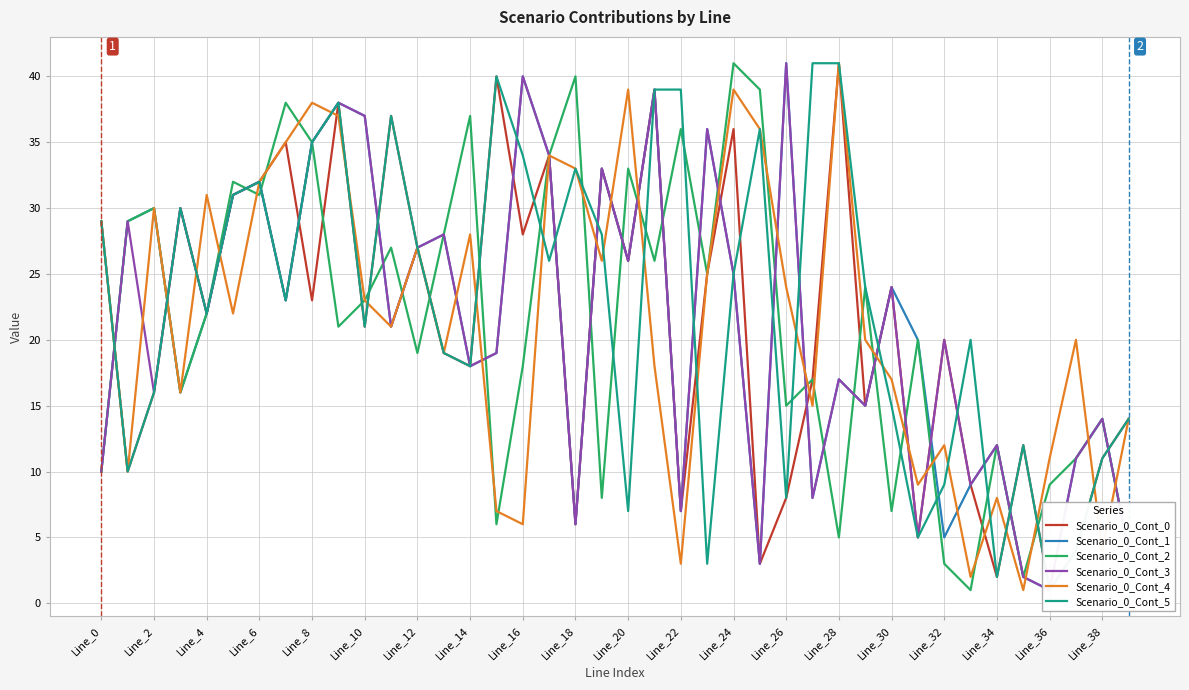

How many lines are shown in the chart?

6